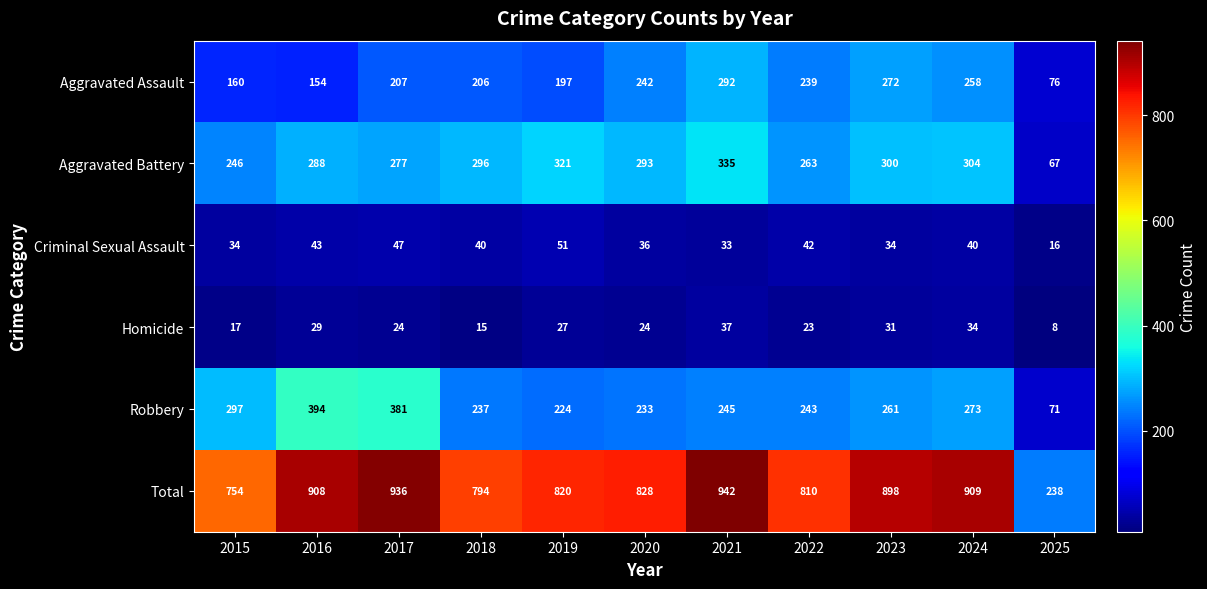

True or false: Aggravated Assault has a value of 286 at 2018.

False